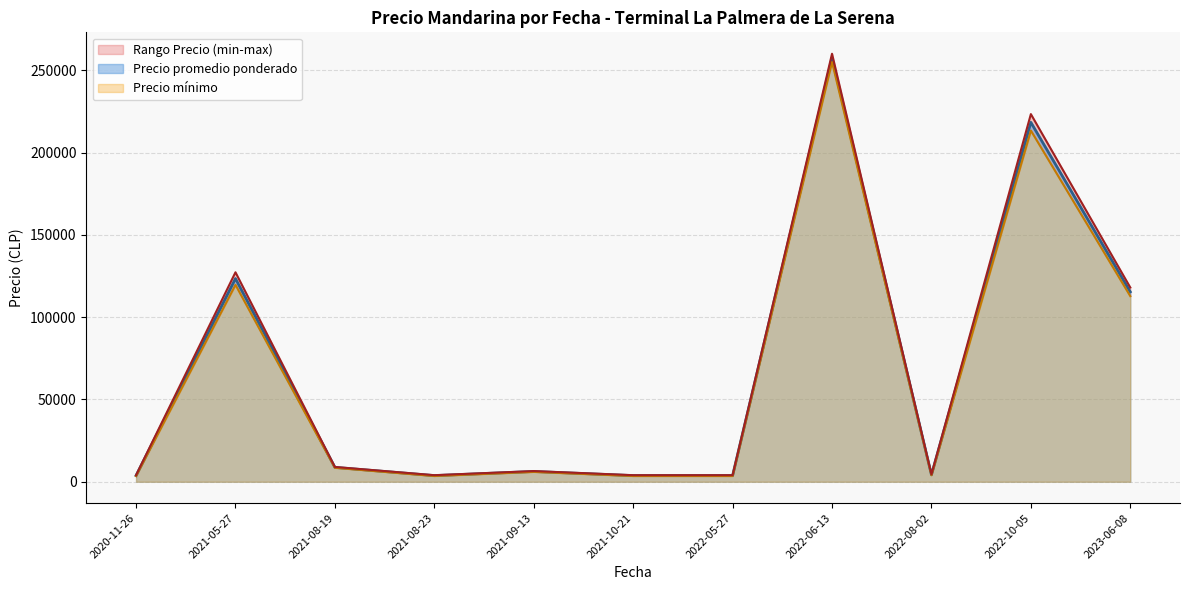

At which label is Precio promedio ponderado closest to 130625?

2021-05-27